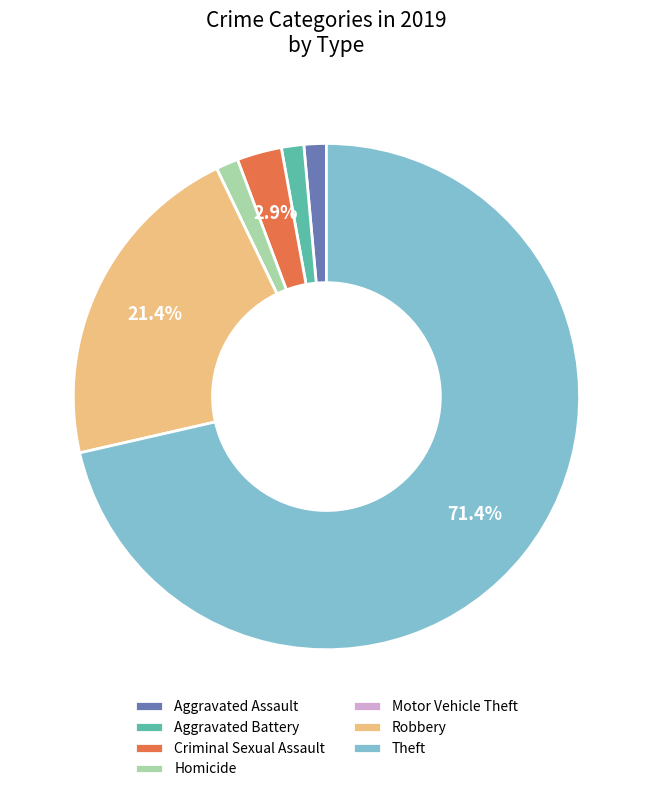

True or false: Robbery accounts for 15% of the total.

False